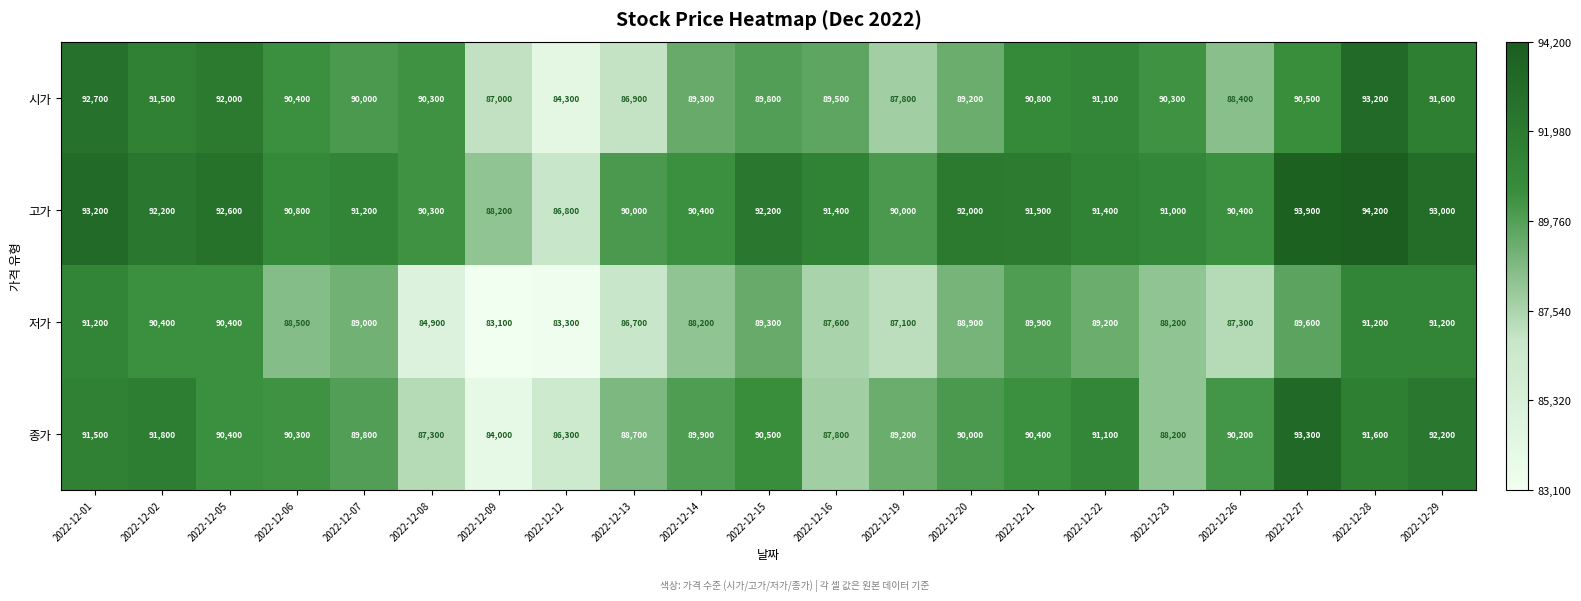

What is the total value across all series at 2022-12-23?

357700